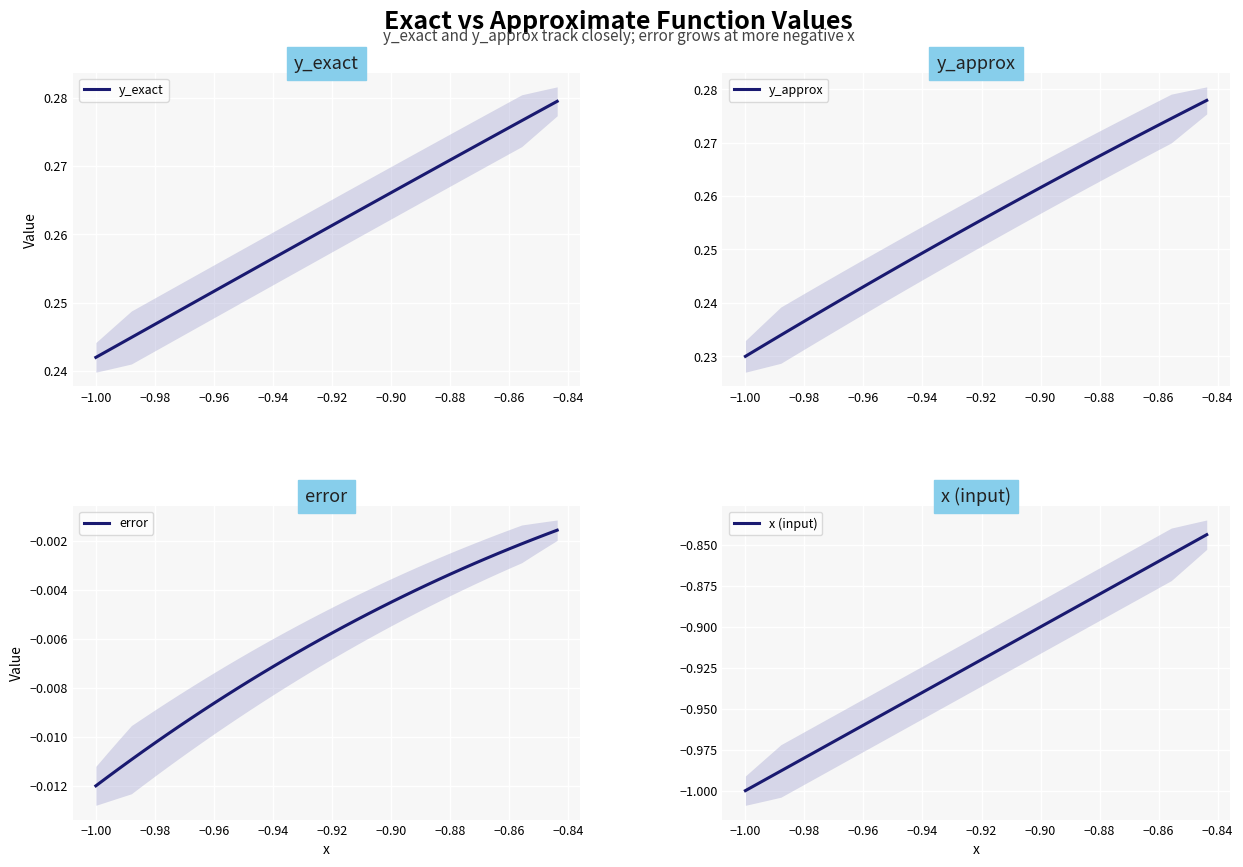

Count the y_approx values in the range 0 to 1.

40